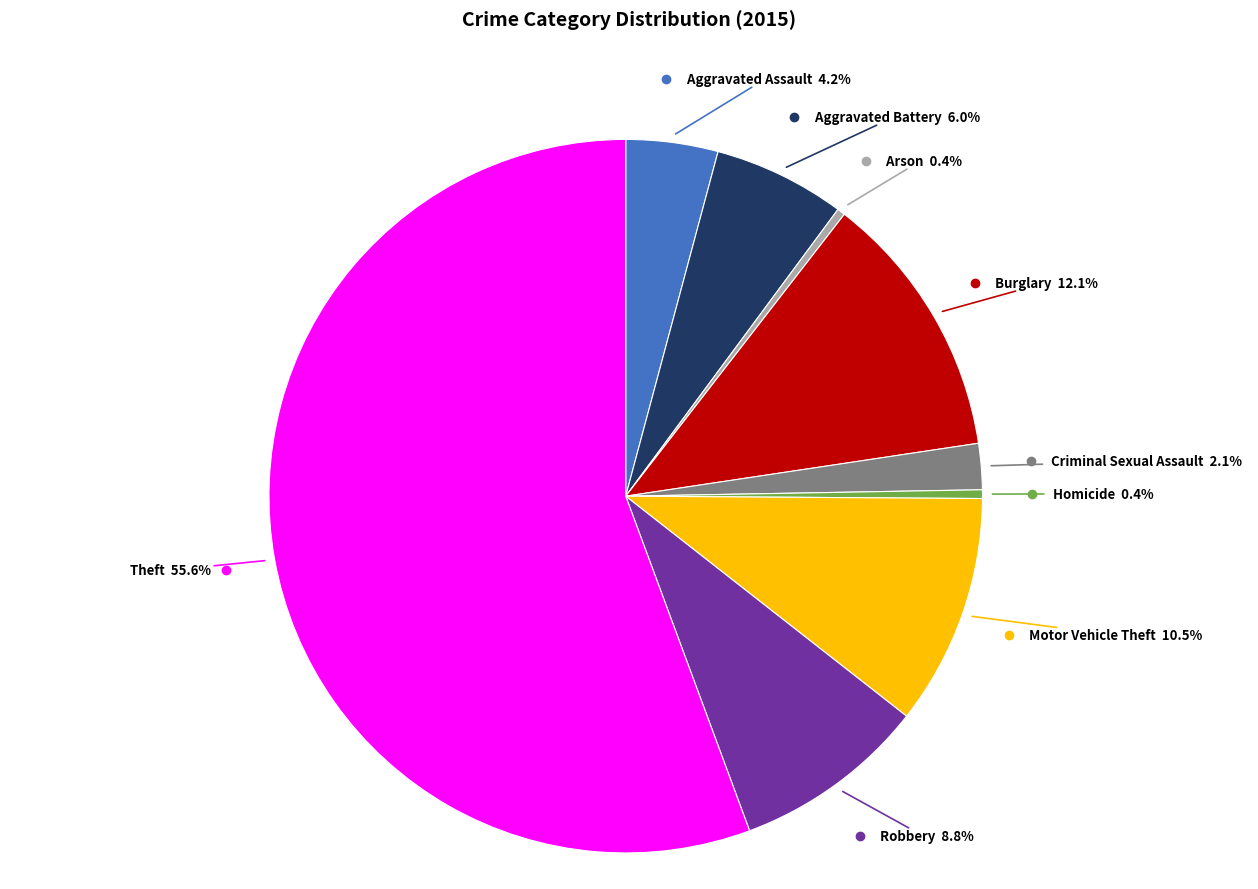

Approximately how many times larger is the value at Homicide compared to Aggravated Assault?

0.1